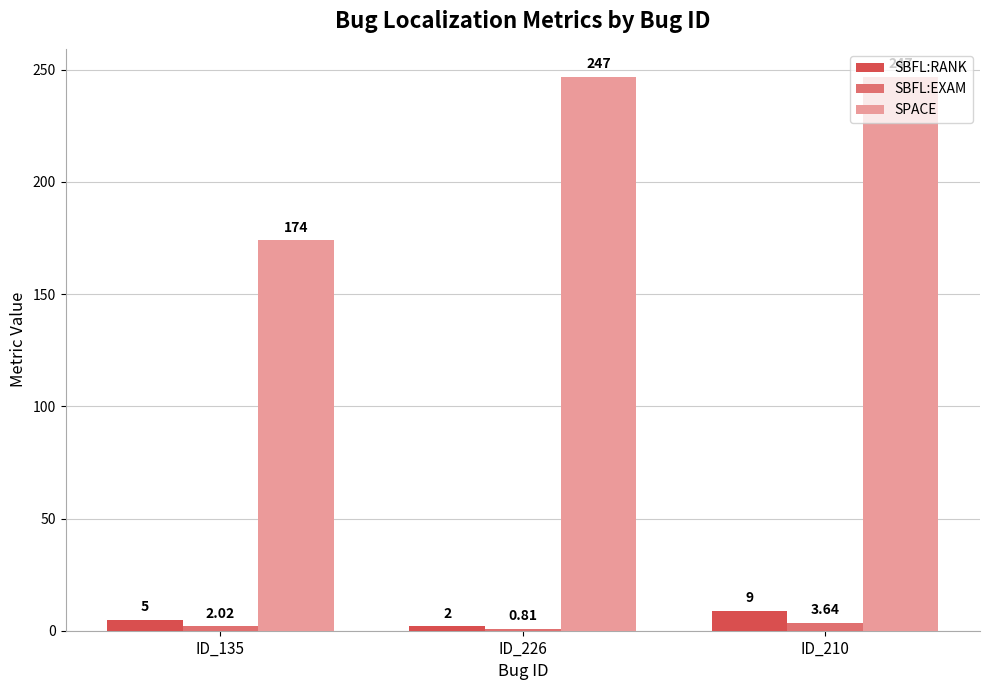

List the labels in order of SBFL:EXAM value, largest first.

ID_210, ID_135, ID_226